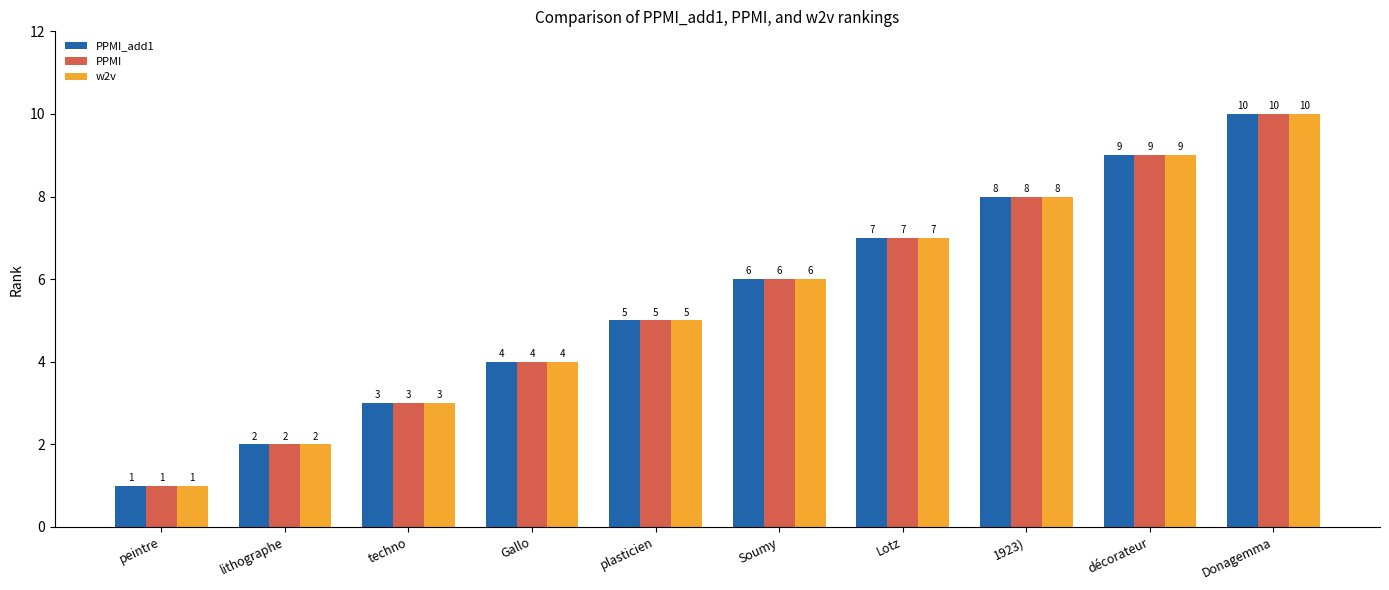

Count the number of data series in this chart.

3